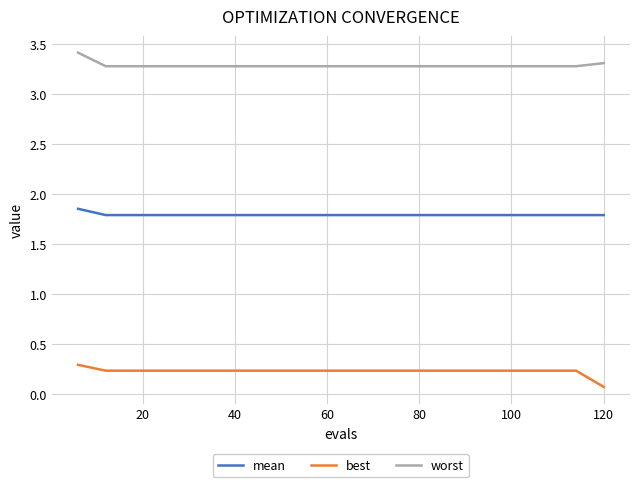

Rank the series by their average value, from lowest to highest.

best, mean, worst